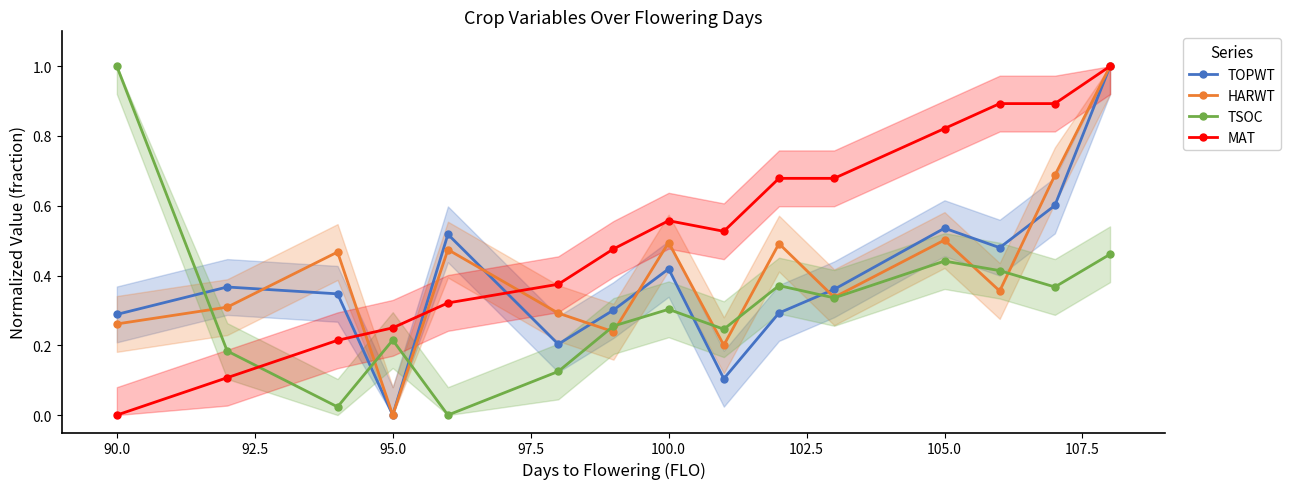

Reading right to left, transcribe all the data shown in this chart.

TOPWT: 1.0	0.6	0.5	0.5	0.4	0.3	0.1	0.4	0.3	0.2	0.5	0.0	0.3	0.4	0.3
HARWT: 1.0	0.7	0.4	0.5	0.3	0.5	0.2	0.5	0.2	0.3	0.5	0.0	0.5	0.3	0.3
TSOC: 0.5	0.4	0.4	0.4	0.3	0.4	0.2	0.3	0.3	0.1	0.0	0.2	0.0	0.2	1.0
MAT: 1.0	0.9	0.9	0.8	0.7	0.7	0.5	0.6	0.5	0.4	0.3	0.2	0.2	0.1	0.0